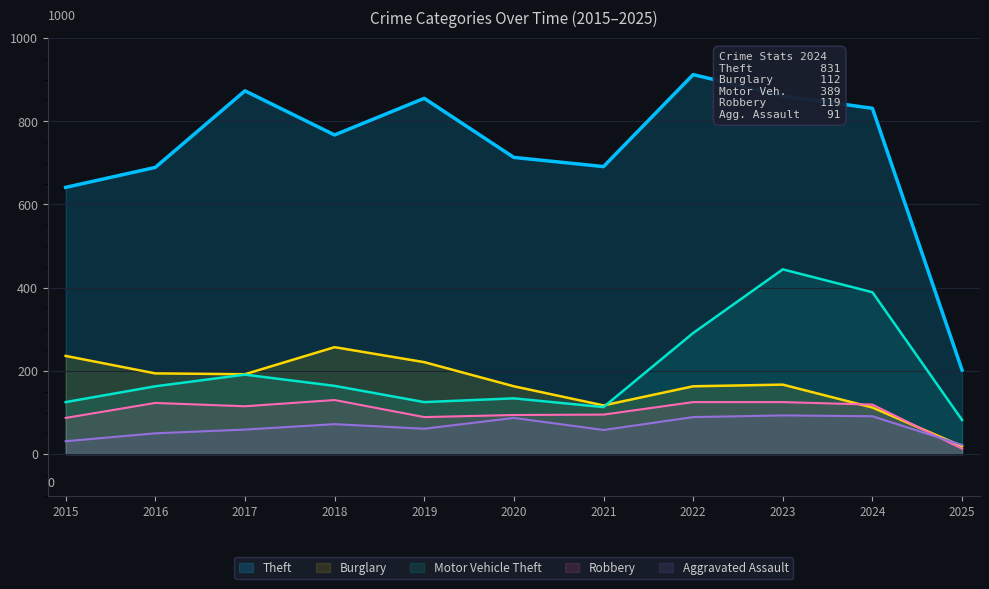

What value does the Motor Vehicle Theft series have at 2022, to the nearest 50?

300